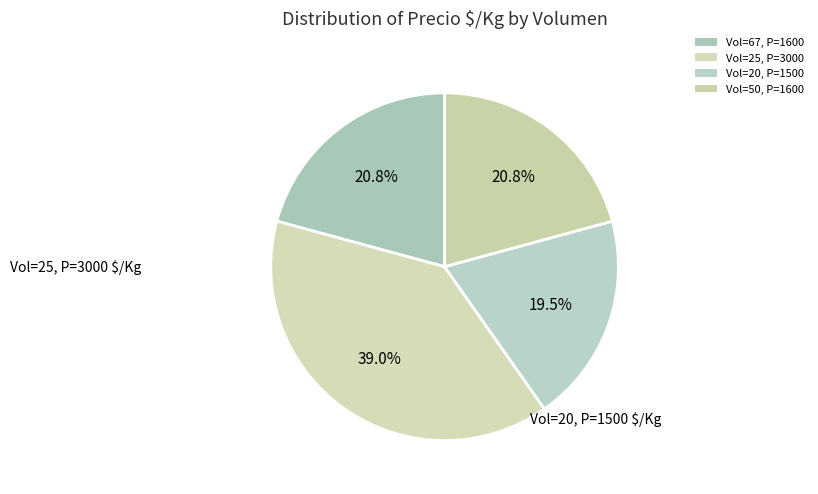

Does any single category account for the majority?

No